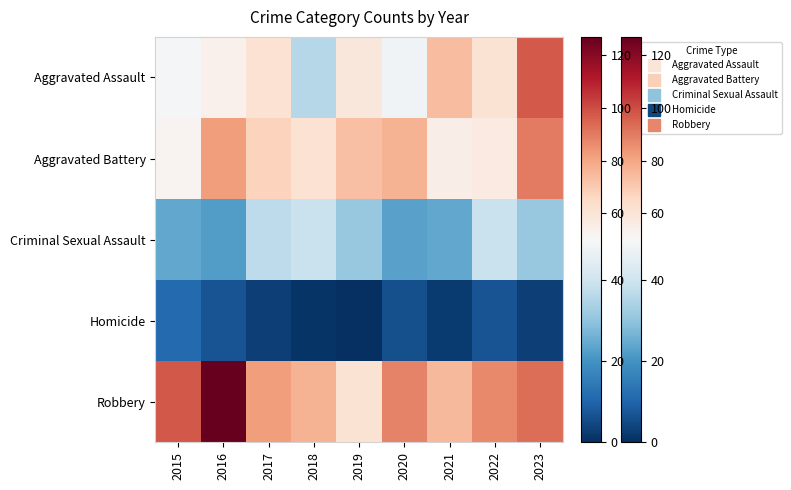

Which label corresponds to the smallest value in the chart?

2019